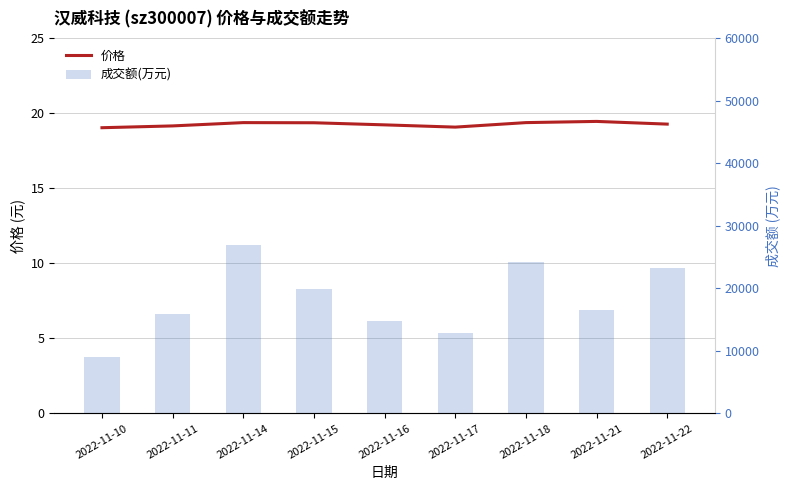

Is the value of 价格 at 2022-11-16 greater than the value of 成交额(万元) at 2022-11-10?

No